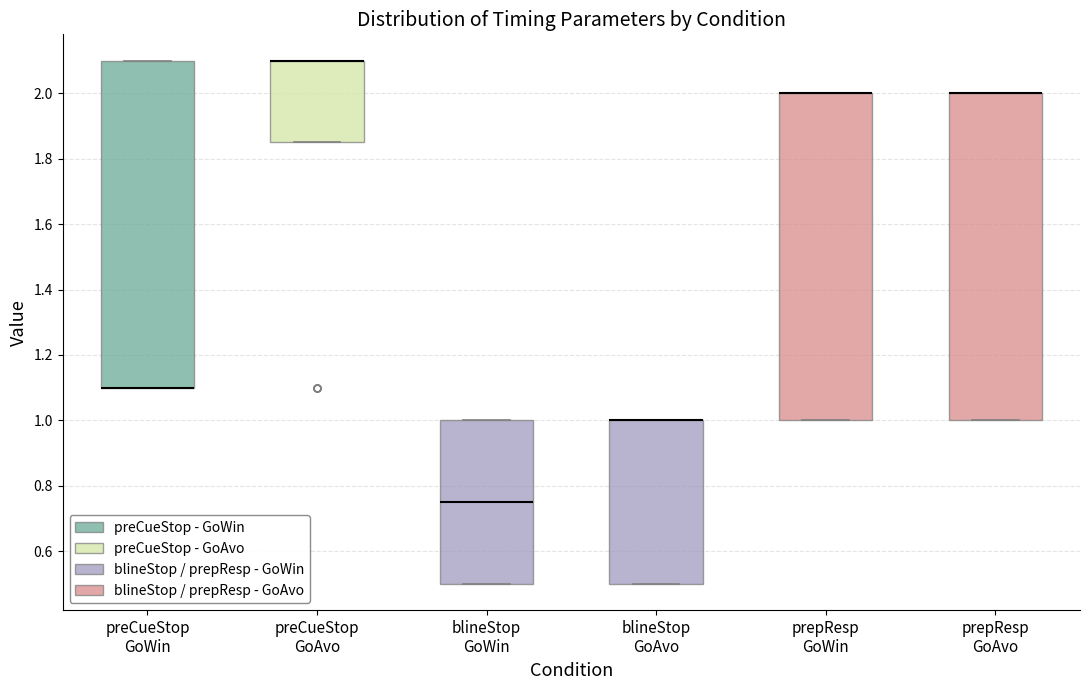

Where is the lower edge of the box for preCueStop GoAvo on the y-axis? The values are not printed on the chart, so give them approximately, as read against the axis.

1.86